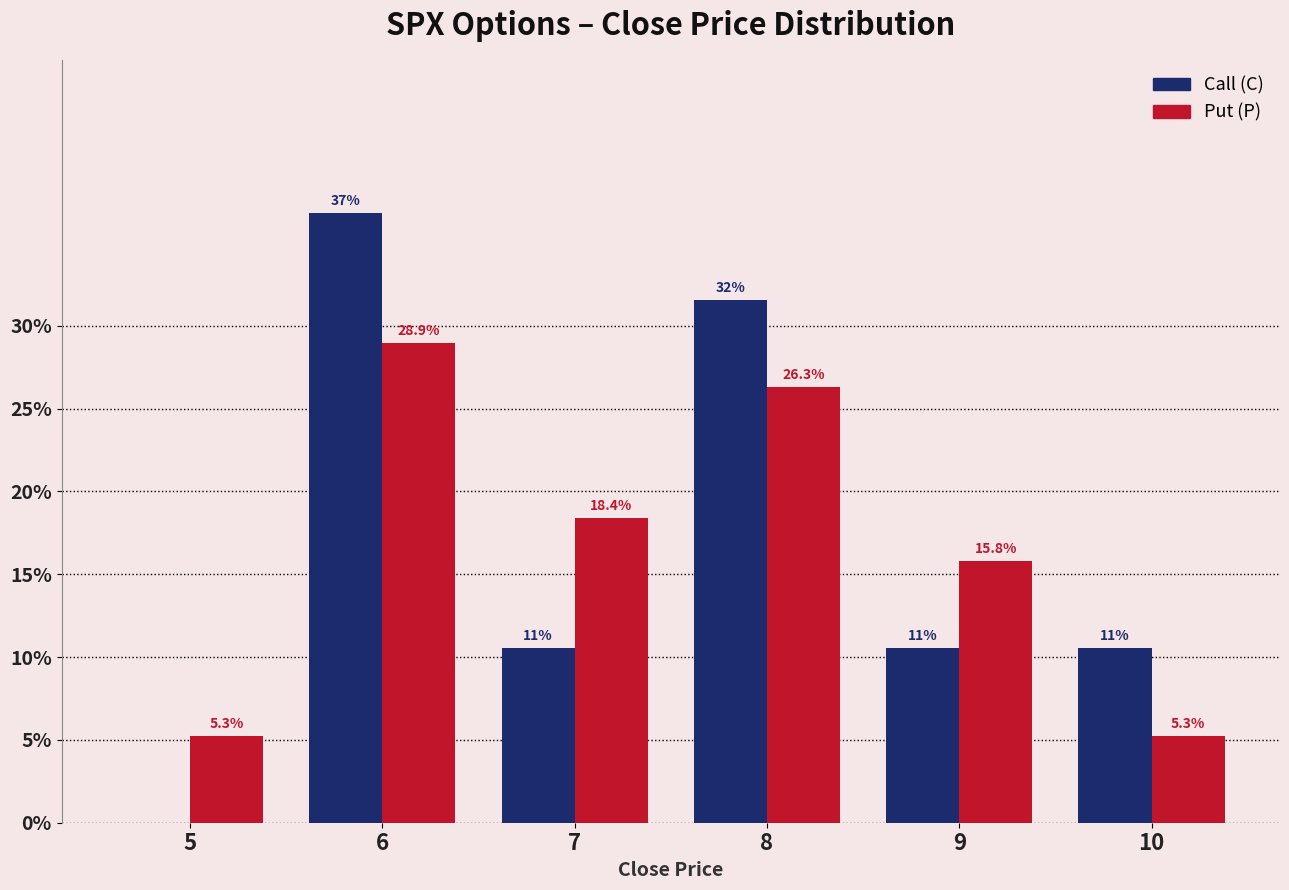

Reading left to right, extract all data points from this chart.

Call (C): 5=0.0	6=36.8	7=10.5	8=31.6	9=10.5	10=10.5
Put (P): 5=5.3	6=28.9	7=18.4	8=26.3	9=15.8	10=5.3